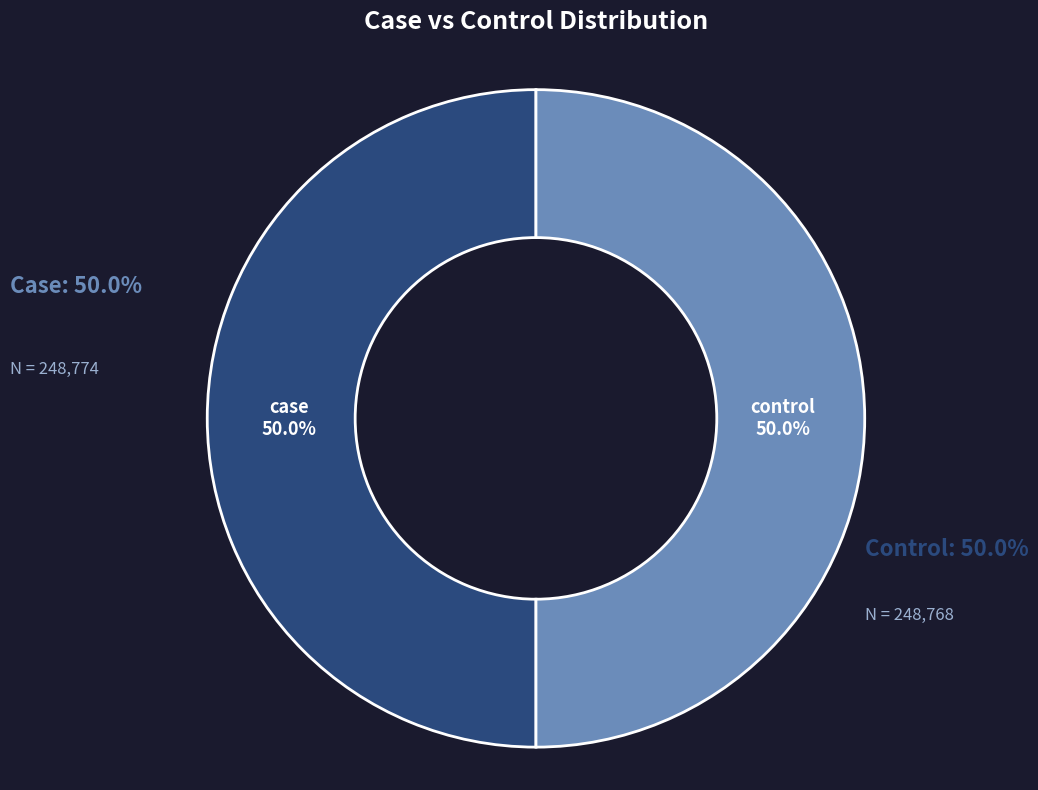

To the nearest percent, what percentage of the pie is control?

50%